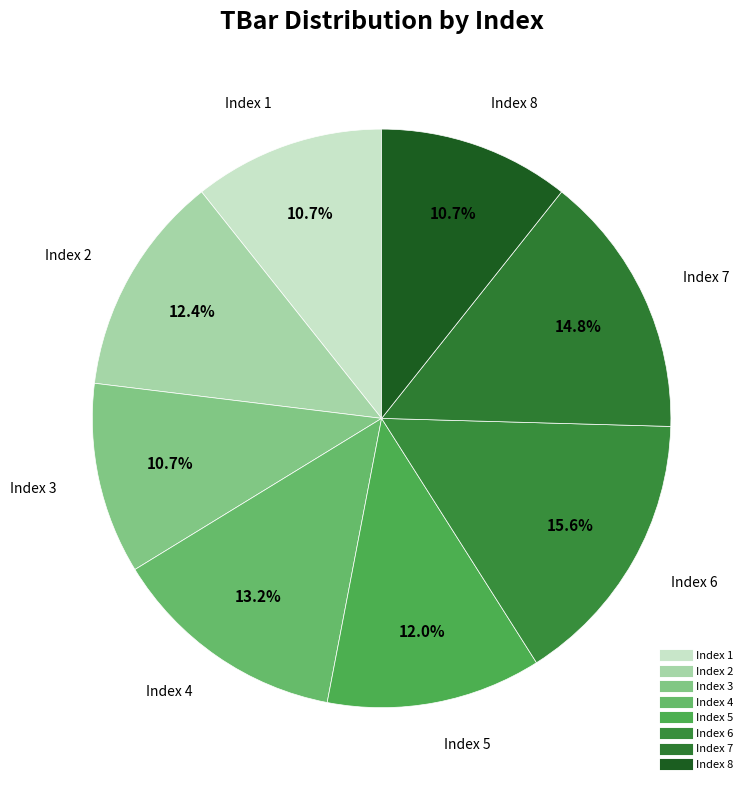

How many segments does this pie chart have?

8